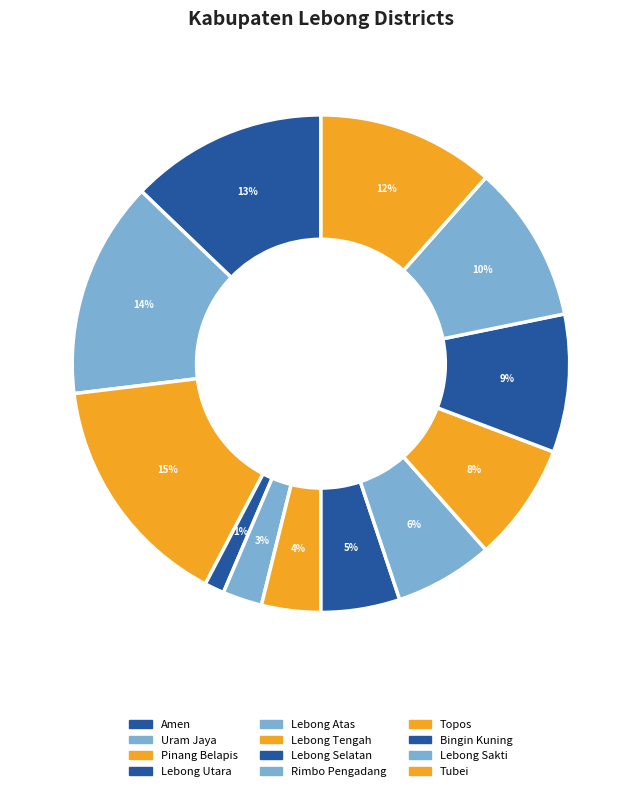

Which has a higher value, Lebong Atas or Lebong Utara?

Lebong Atas